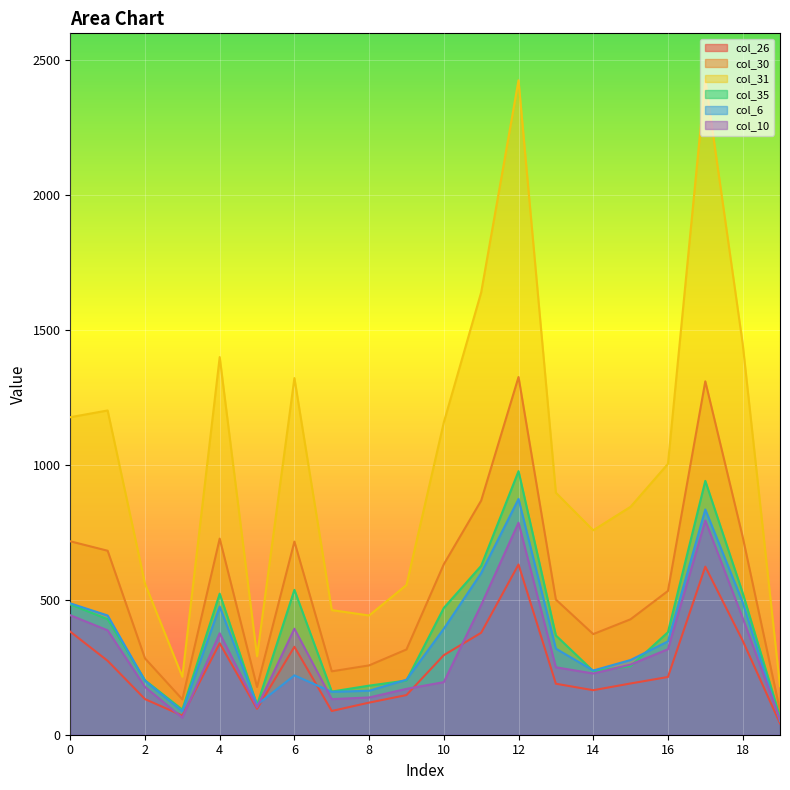

At 4, list the series in order from largest to smallest.

col_31, col_30, col_35, col_6, col_10, col_26